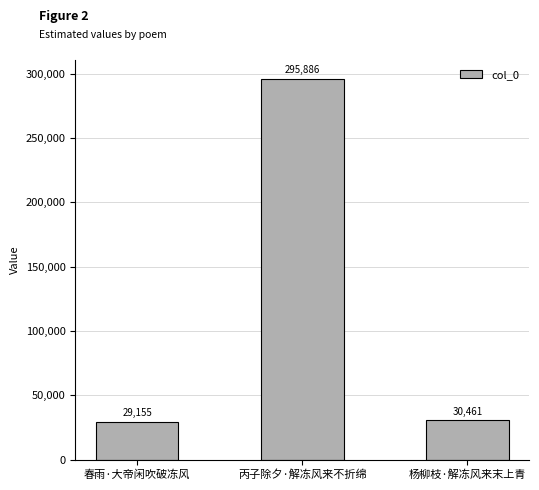

Reading right to left, list all the values displayed in this chart.

杨柳枝·解冻风来末上青=30461	丙子除夕·解冻风来不折绵=295886	春雨·大帝闲吹破冻风=29155